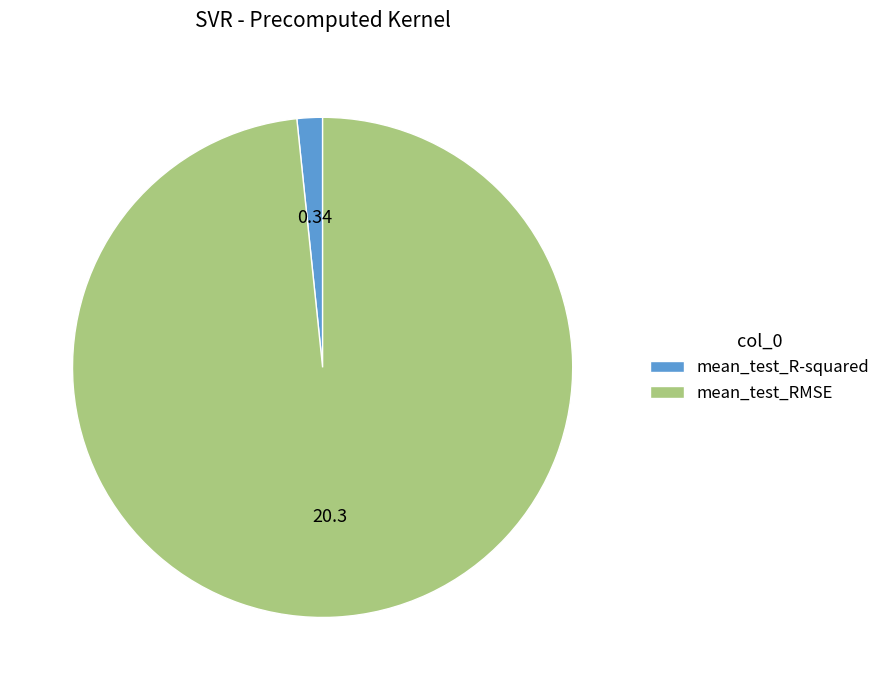

What is the majority slice?

mean_test_RMSE